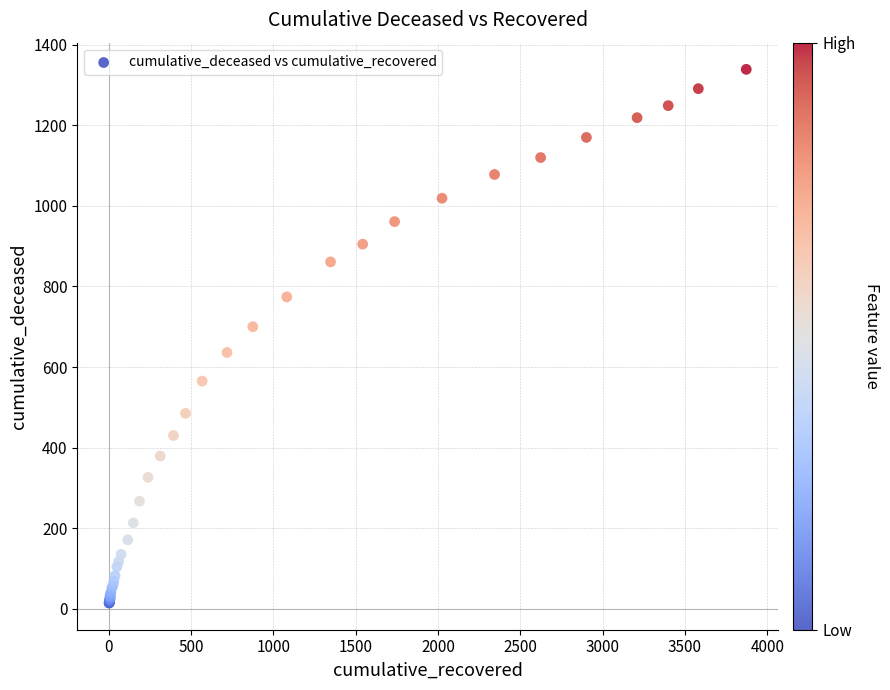

What Y value in the scatter plot is closest to 676?

700